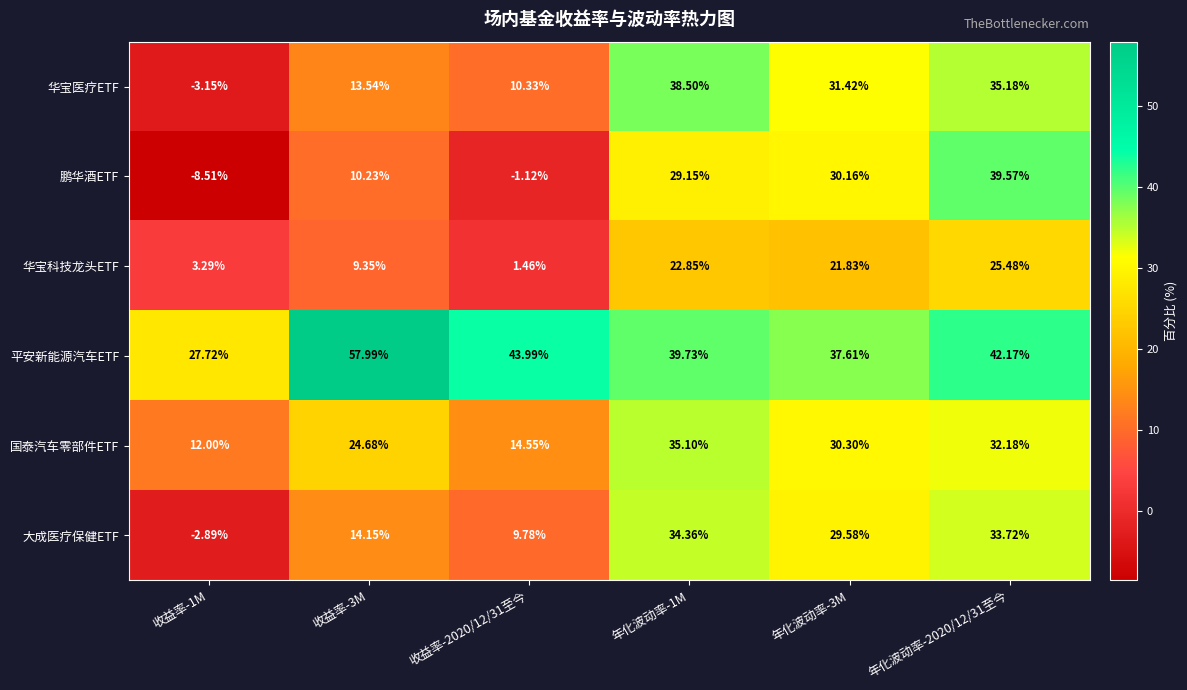

Which series changed the most between 收益率-2020/12/31至今 and 年化波动率-2020/12/31至今?

鹏华酒ETF